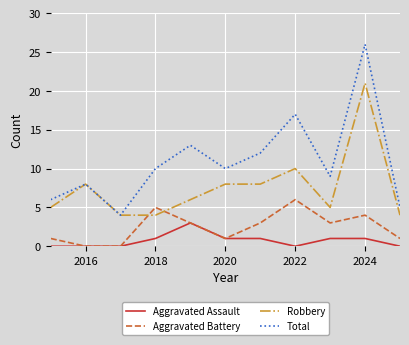

Does the chart display data point markers on the line(s)?

No